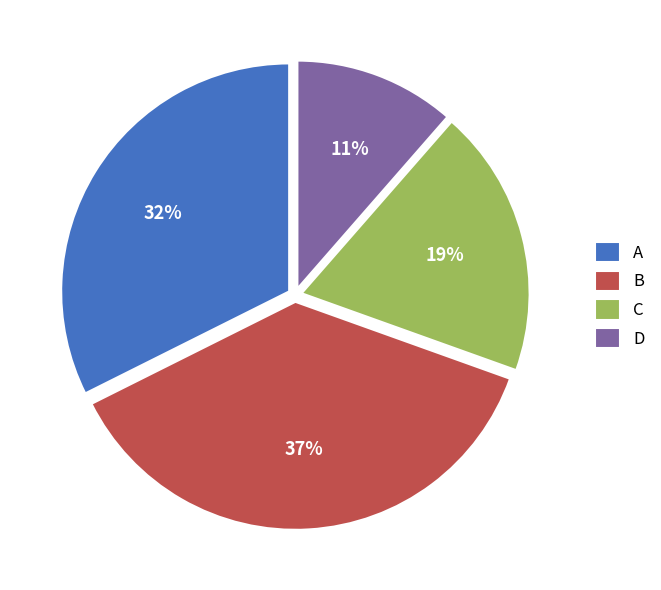

Which category has the biggest portion of the pie?

B